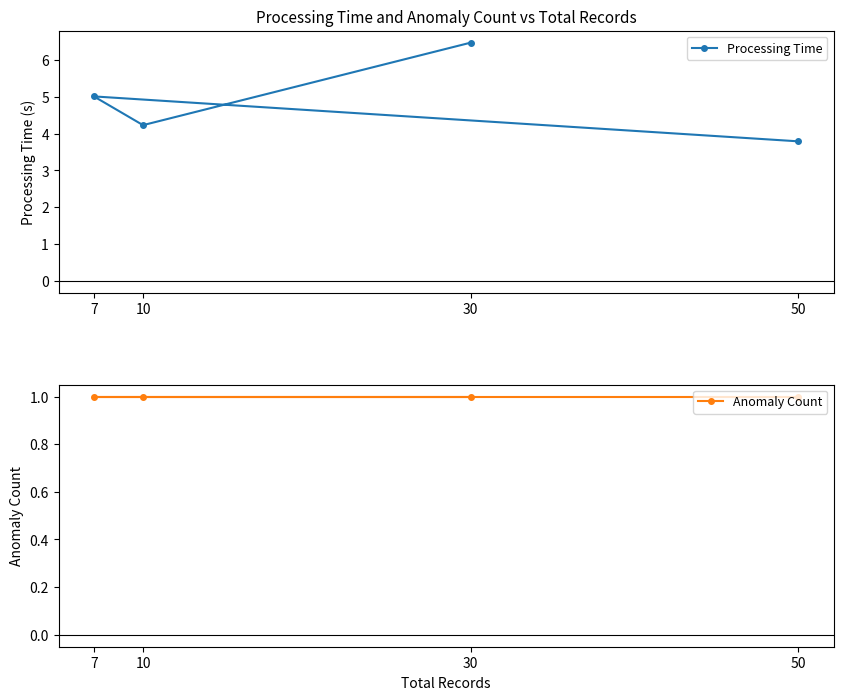

How many lines are shown in the chart?

2